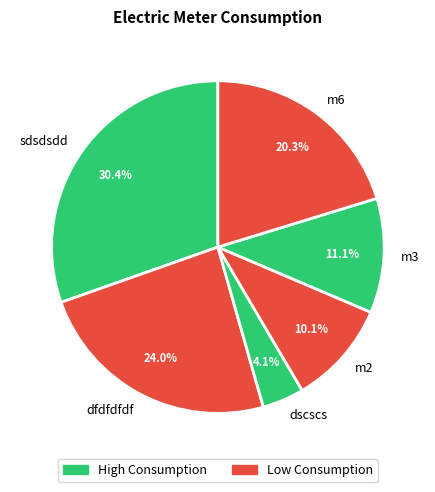

How many segments does this pie chart have?

6